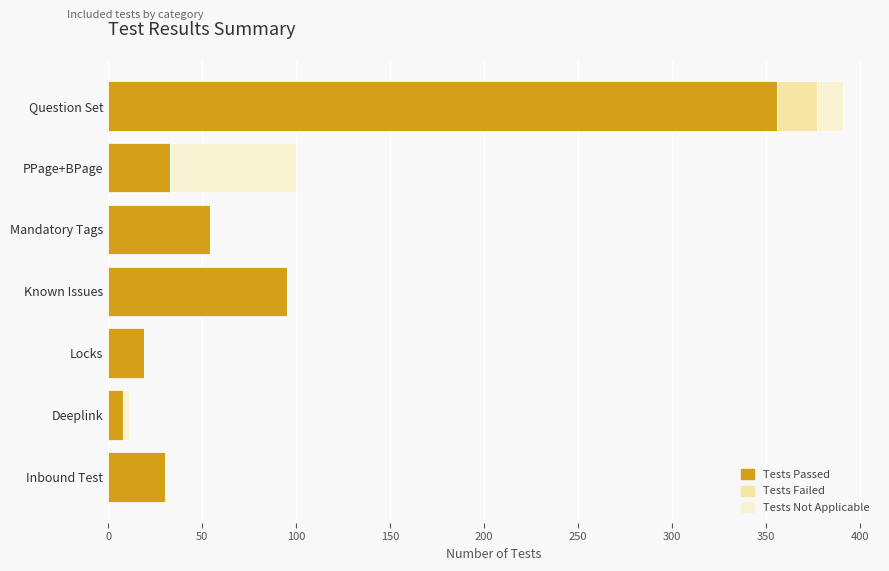

At which category is the sum across all series the highest?

Question Set